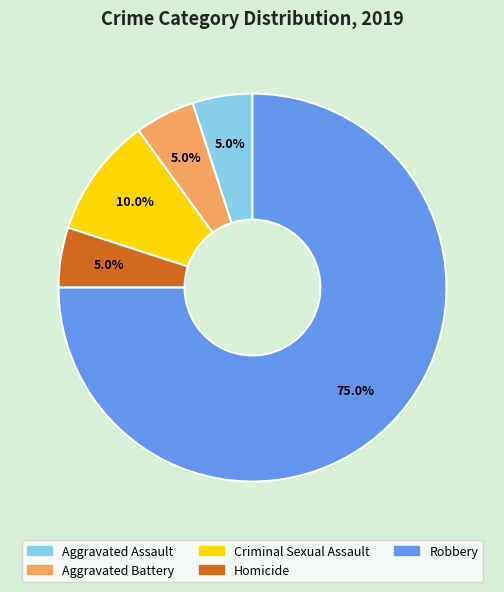

What is the ratio of the value at Criminal Sexual Assault to the value at Aggravated Battery?

2.0